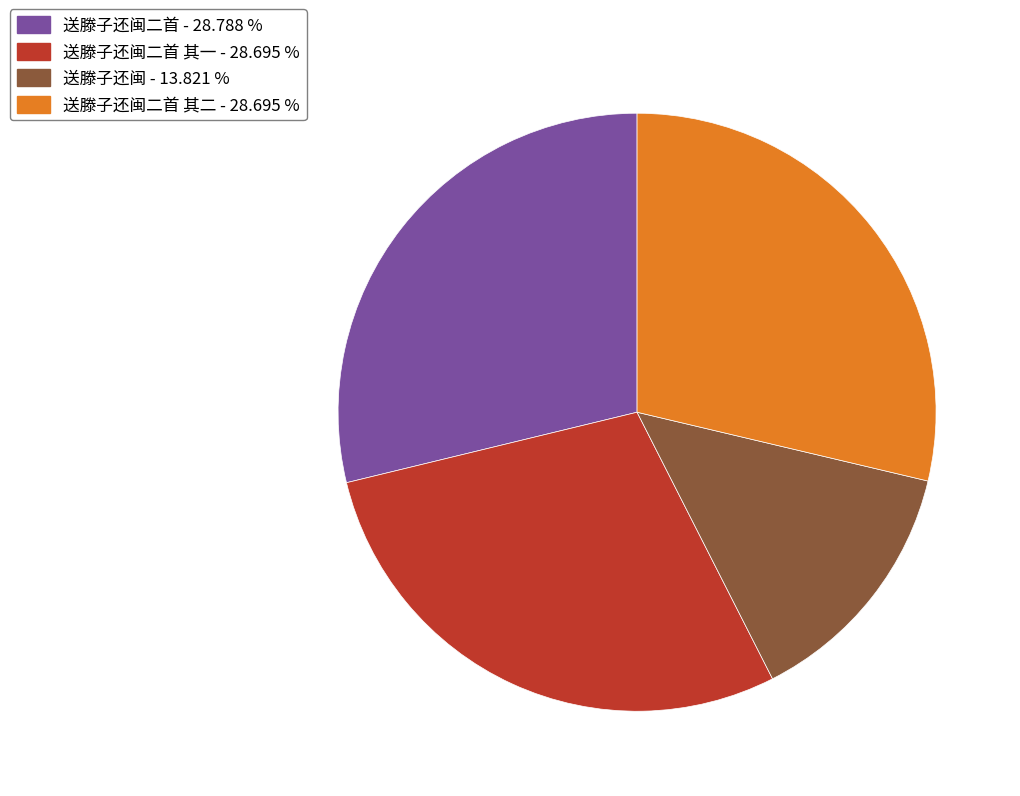

Which category has the smallest portion of the pie?

送滕子还闽 - 13.821 %